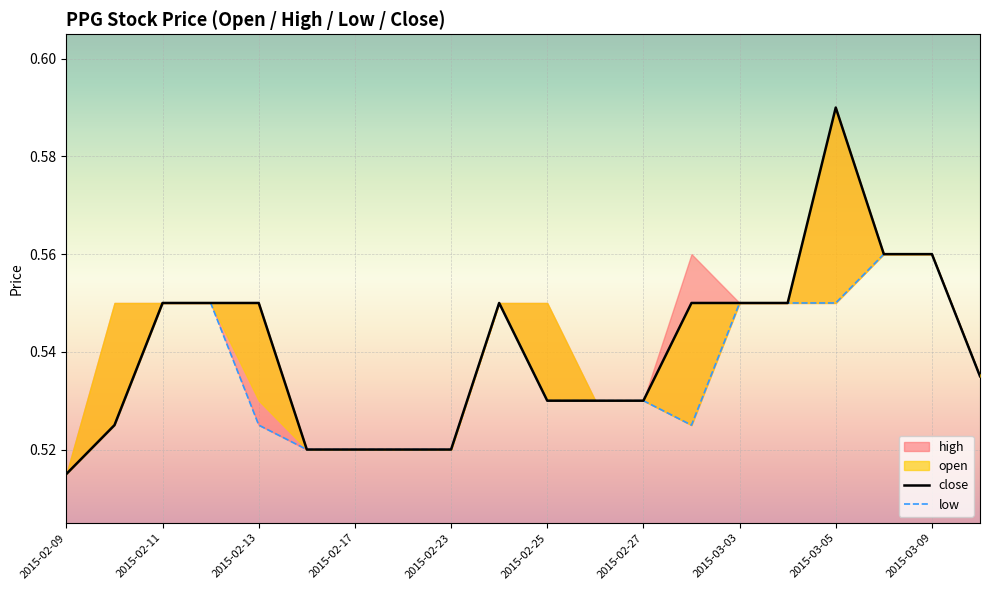

Does the chart display data point markers on the line(s)?

No